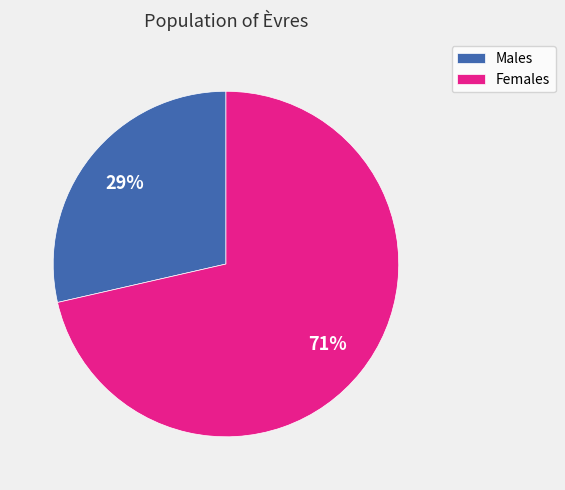

To the nearest percent, what is the average slice percentage?

50%